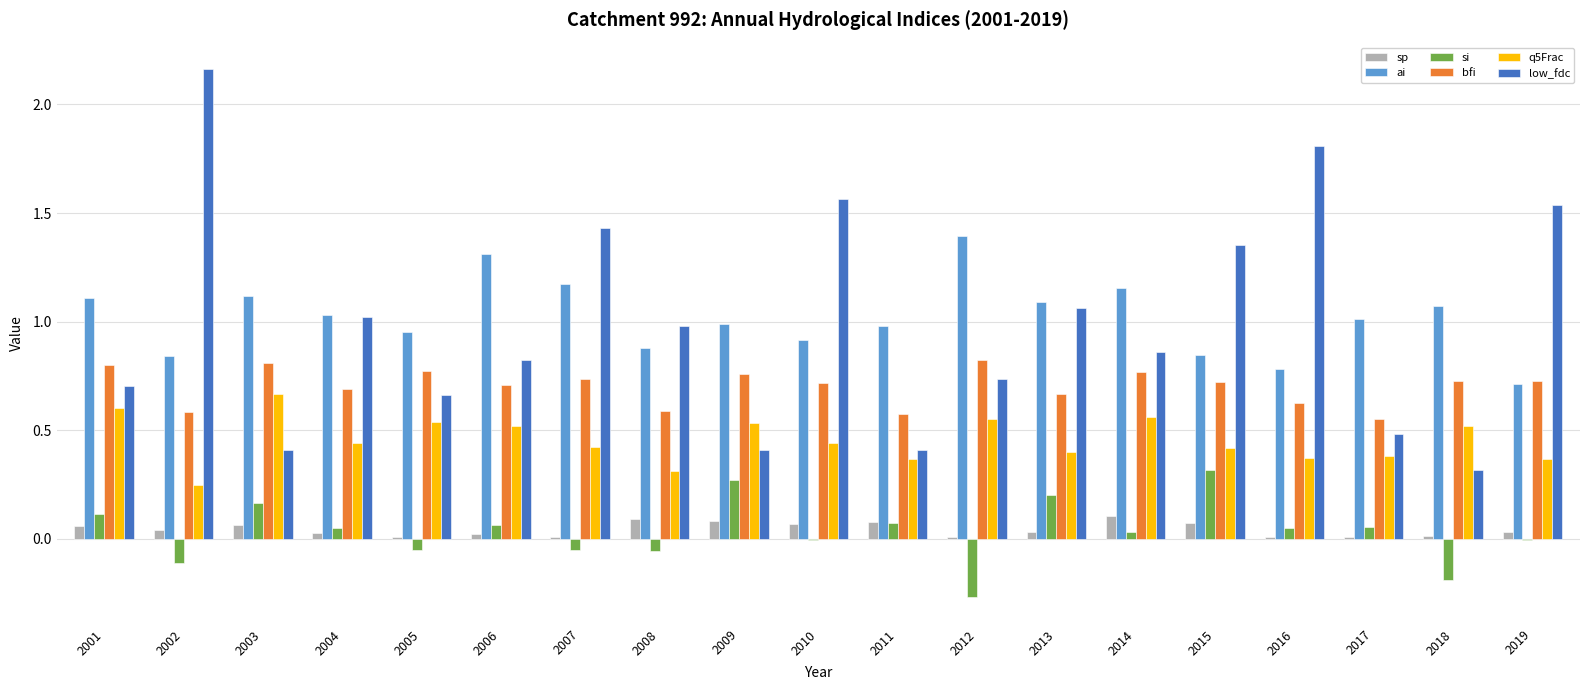

Which category has the highest value across all series?

2002